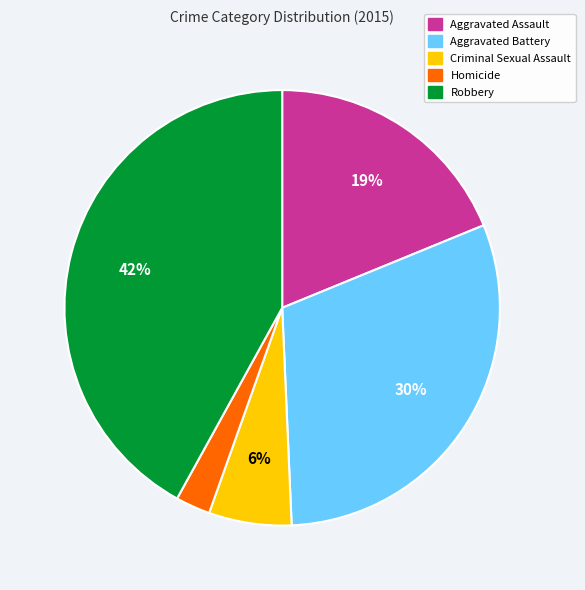

What is the ratio of the value at Aggravated Assault to the value at Aggravated Battery?

0.6